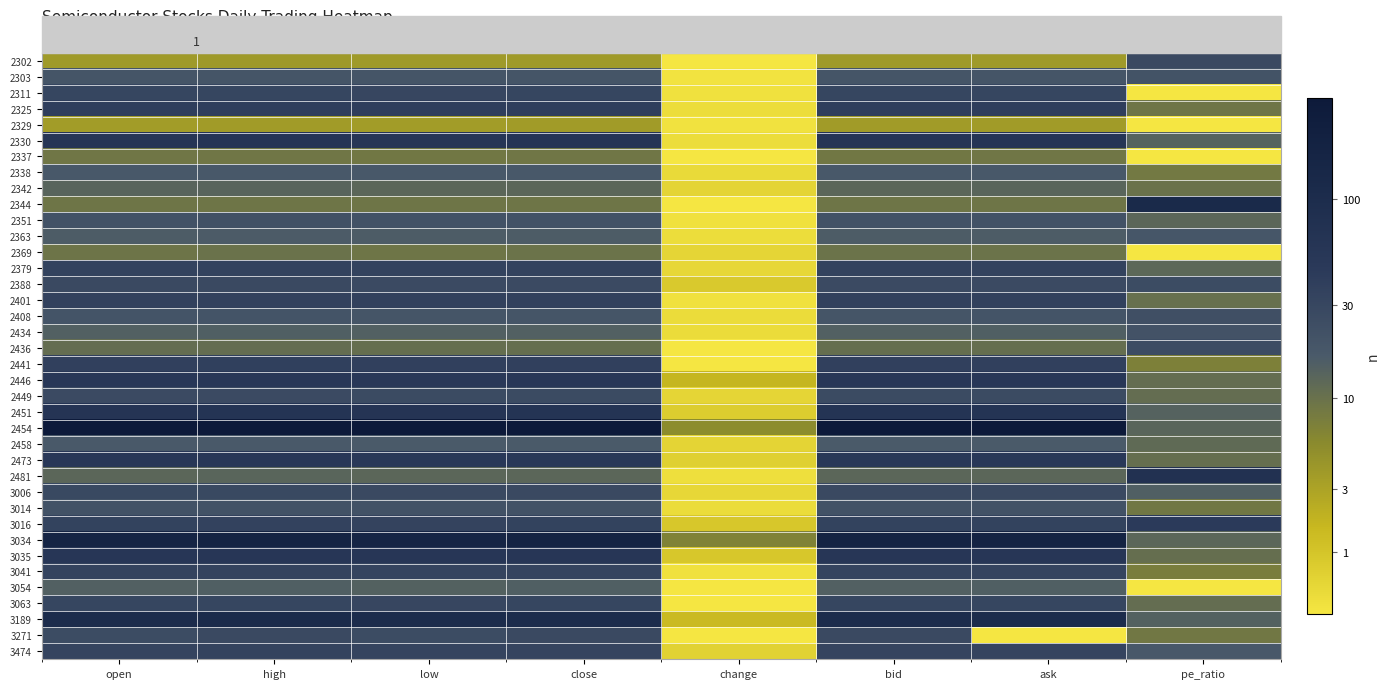

The value of 2311 at low is 1.2. True or false?

False